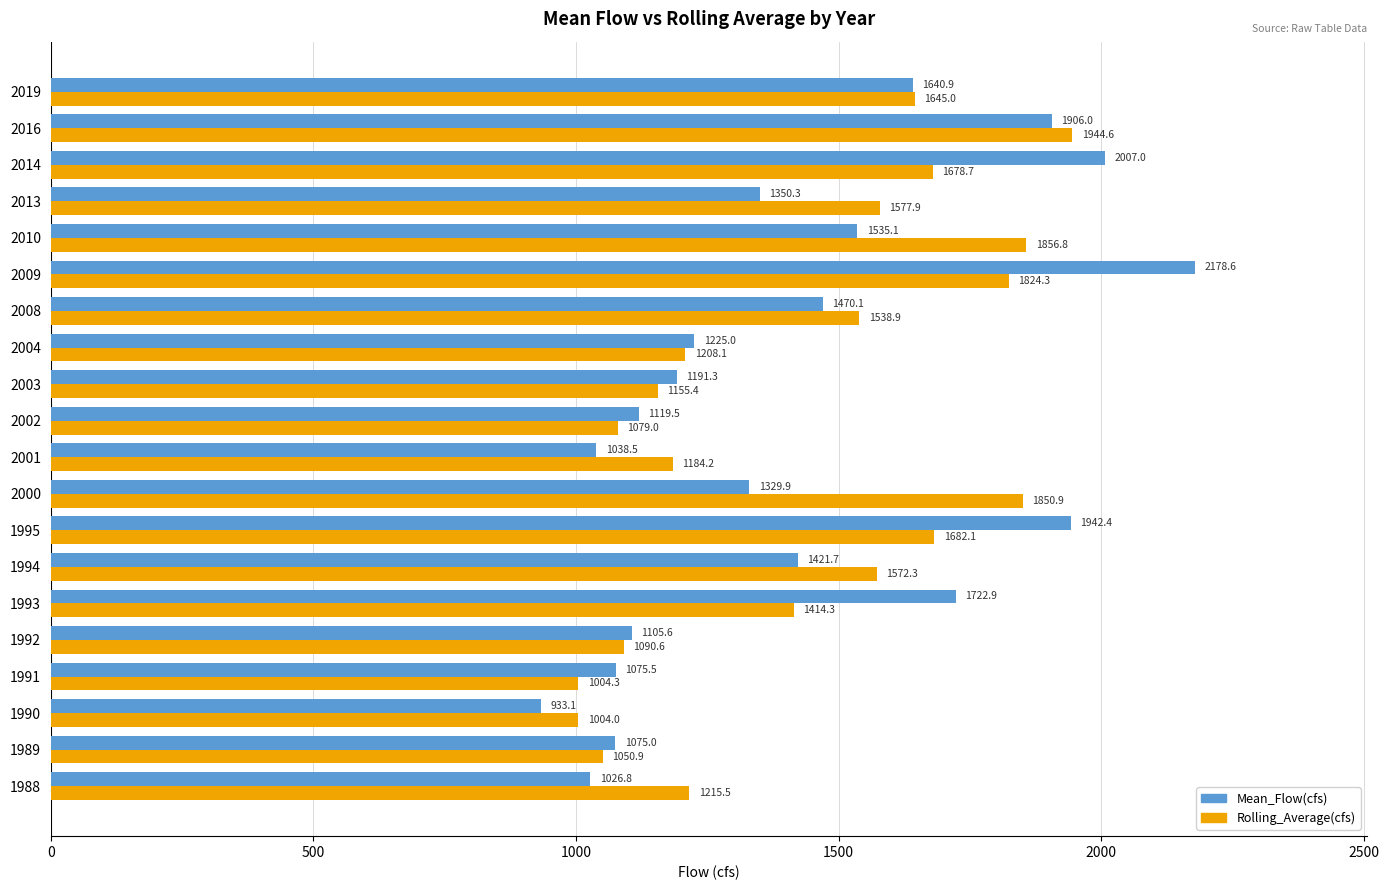

What is the sum of the Rolling_Average(cfs) values at 2003 and 2019?

2800.4